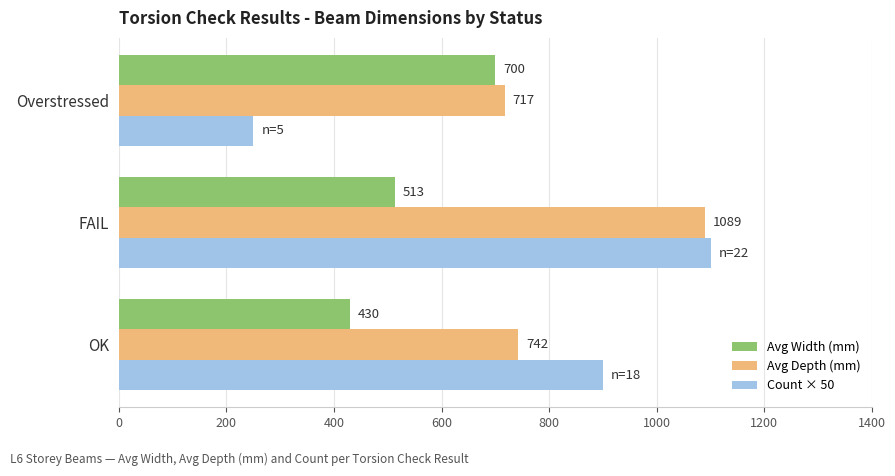

Which series has the largest range (max minus min)?

Count × 50